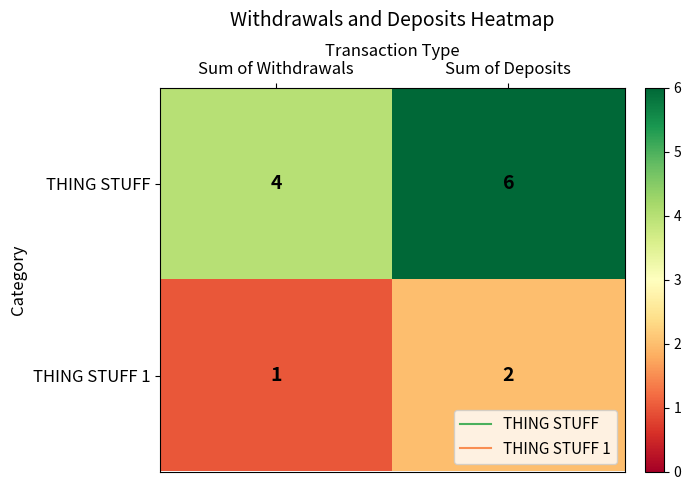

Where is THING STUFF 1 nearest to the value 1?

Sum of Withdrawals